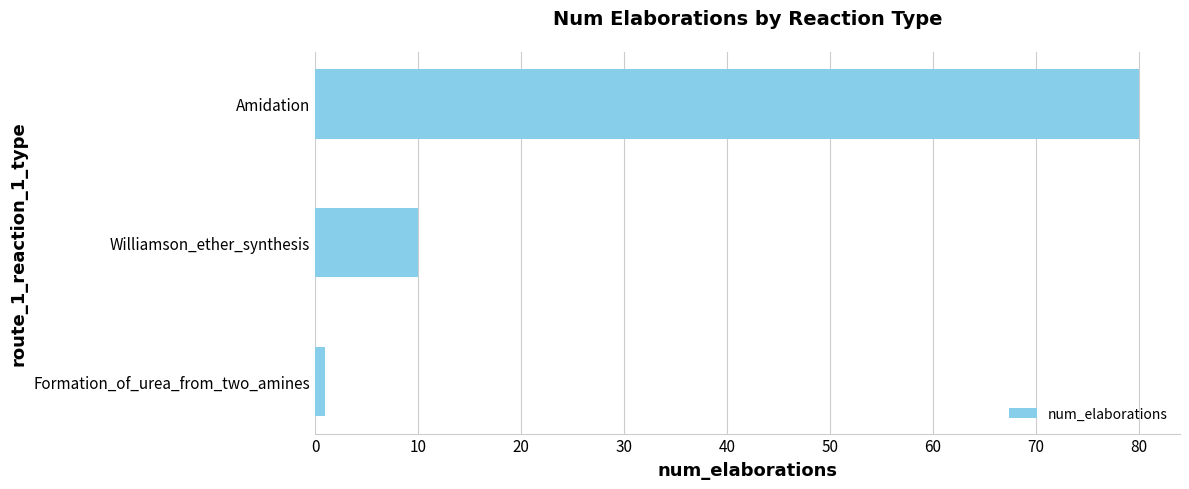

How many categories are shown in the chart?

3